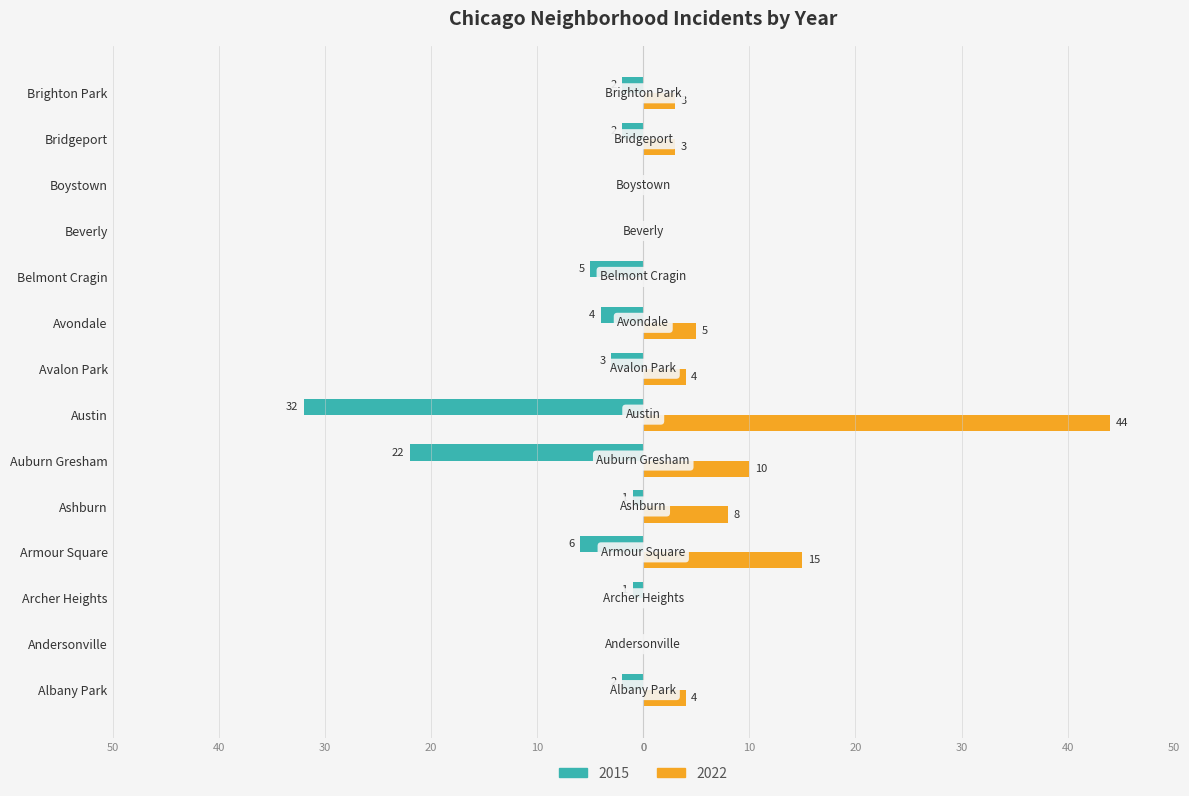

What position from the right is Beverly?

4